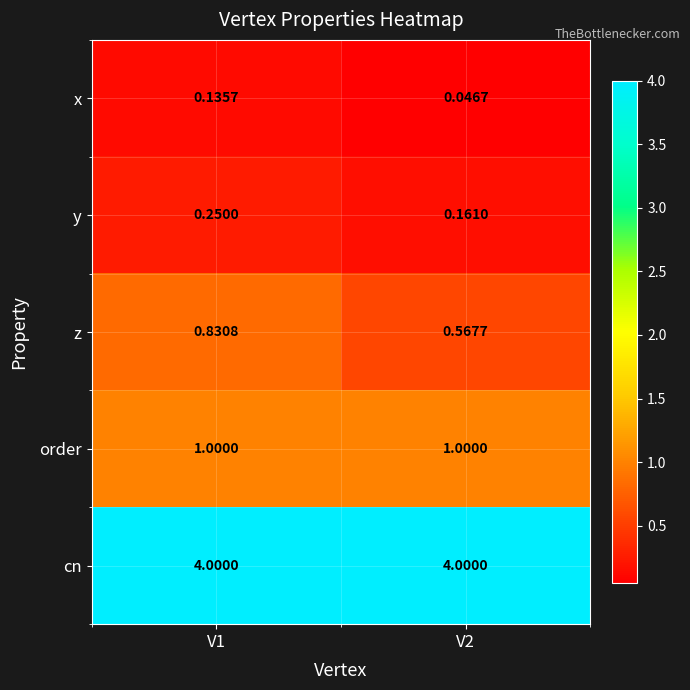

Between V1 and V2, which series saw the biggest shift?

z